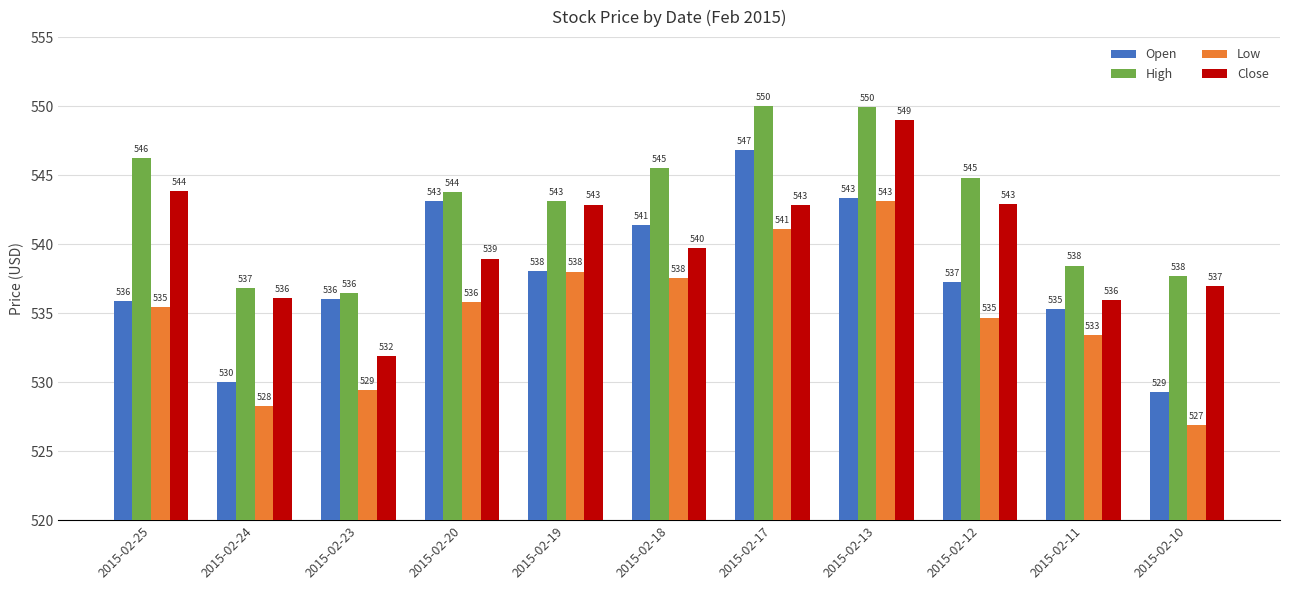

What is the value of the Low bar at the 8th from the left?

543.1